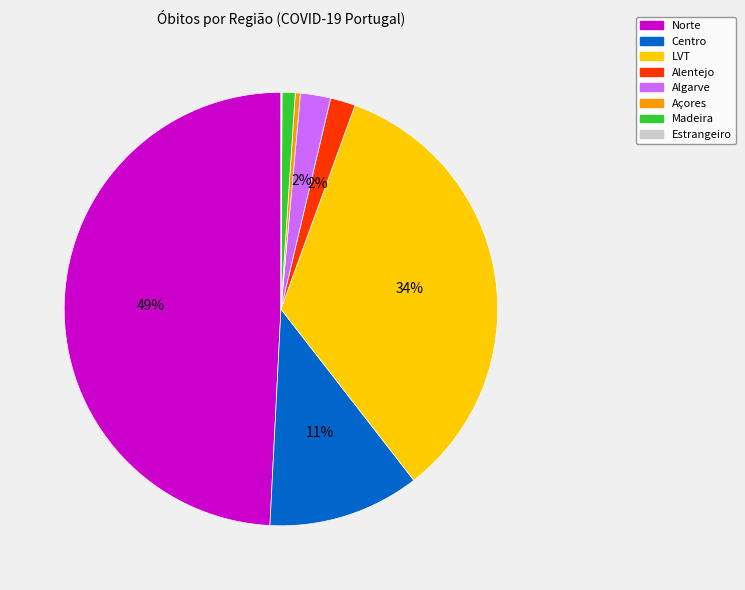

What percentage is the Alentejo slice, to the nearest percent?

2%